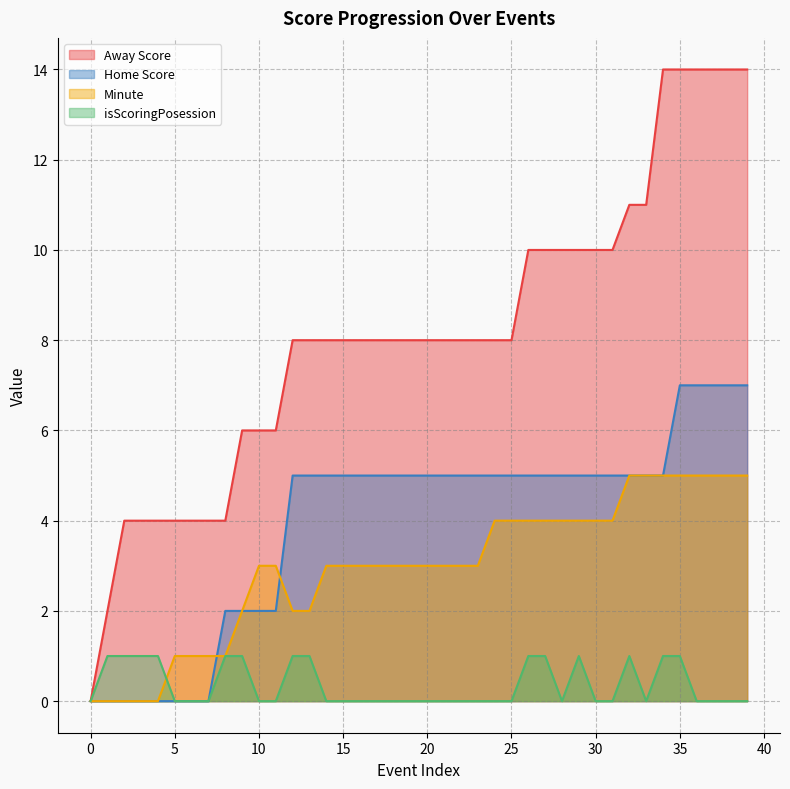

In isScoringPosession, how many points are lower than both neighbors (excluding endpoints)?

2